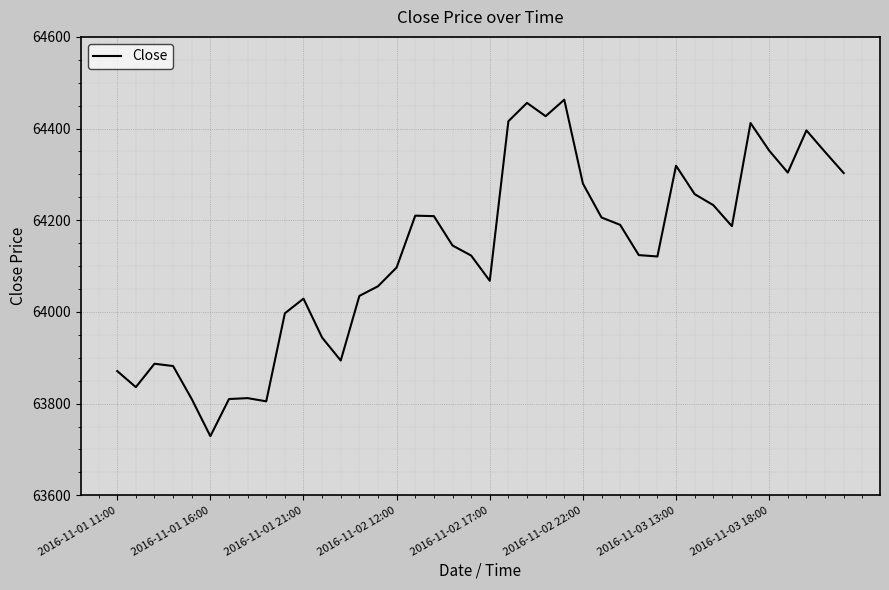

Is this an area chart (filled region under the line)?

No